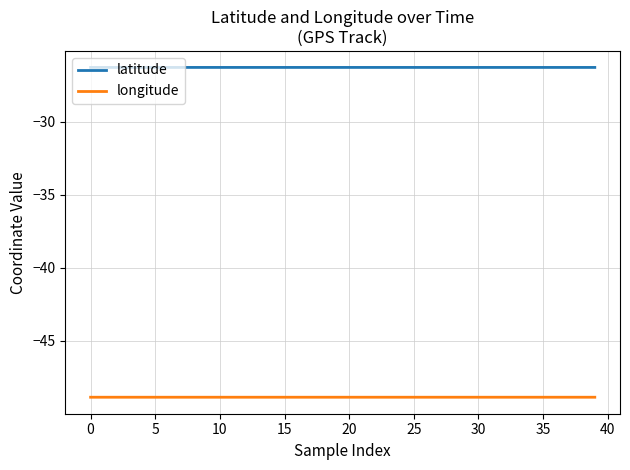

Which series has the largest total across all categories?

latitude